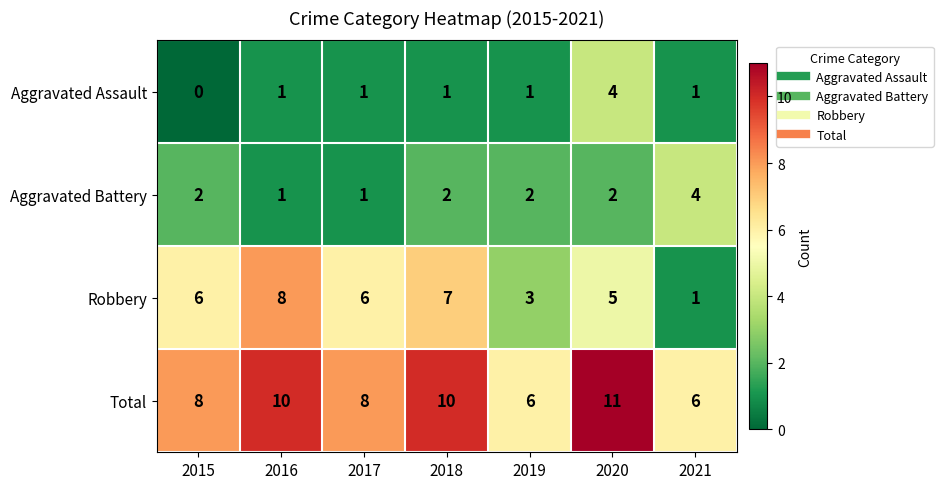

What is the difference between the maximum and second lowest values in the Aggravated Battery series?

3